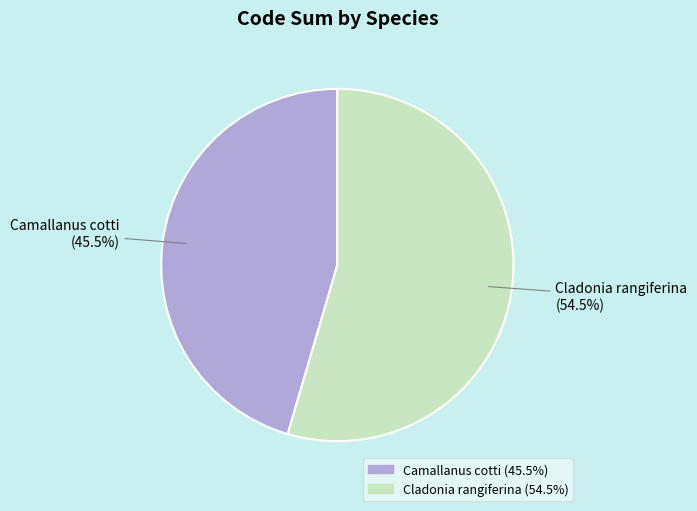

Is there a majority slice in this chart?

Yes